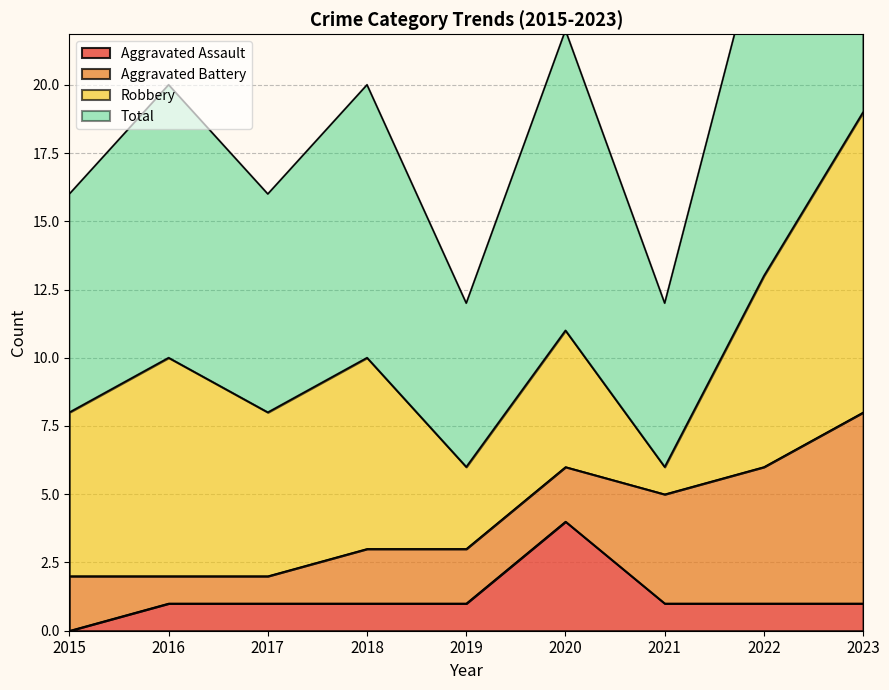

What is the value of the Aggravated Assault point at the 2nd from the left?

1